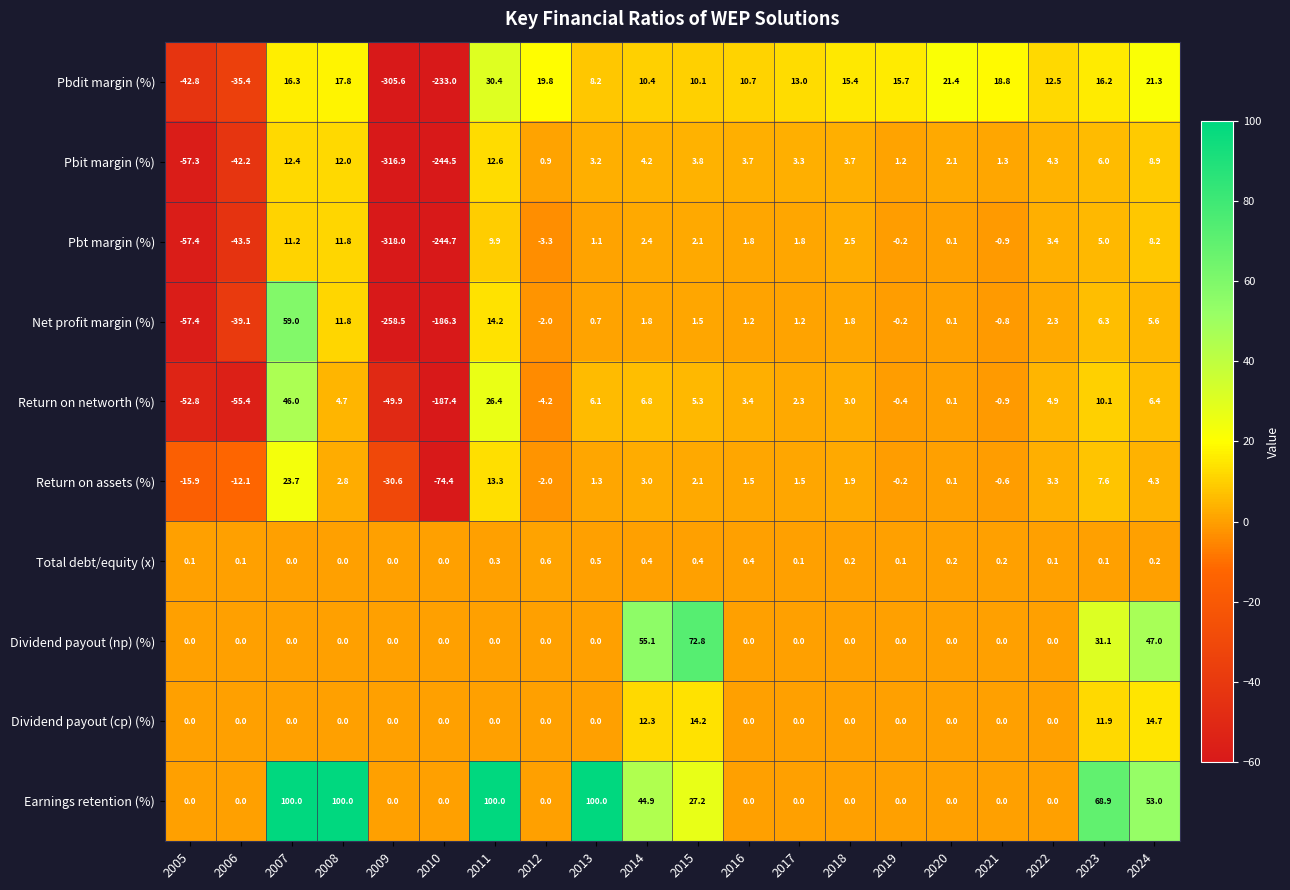

What is the smallest value displayed?

-318.0